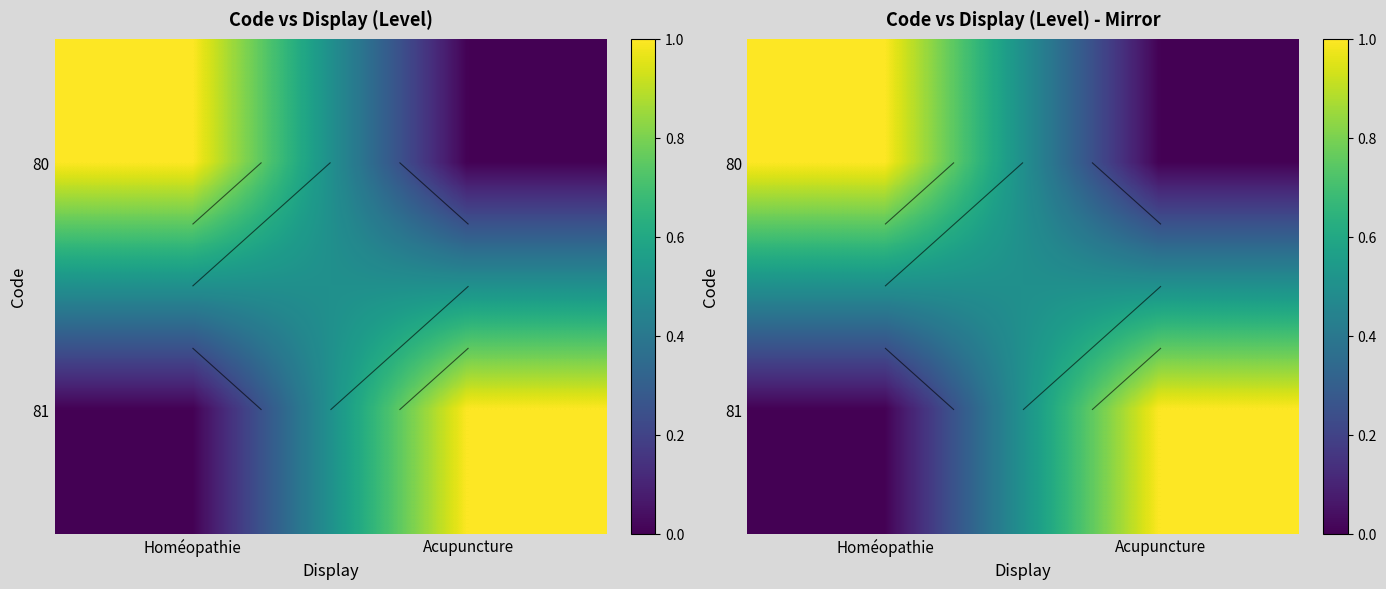

Count the number of data series in this chart.

2